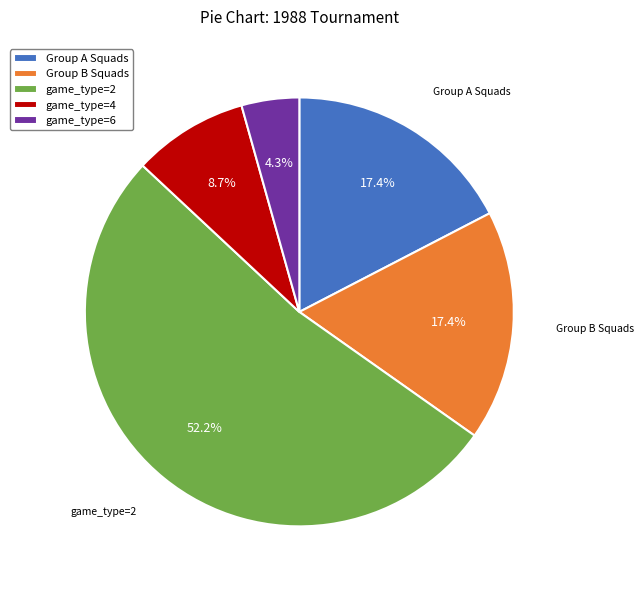

Is there a majority slice in this chart?

Yes